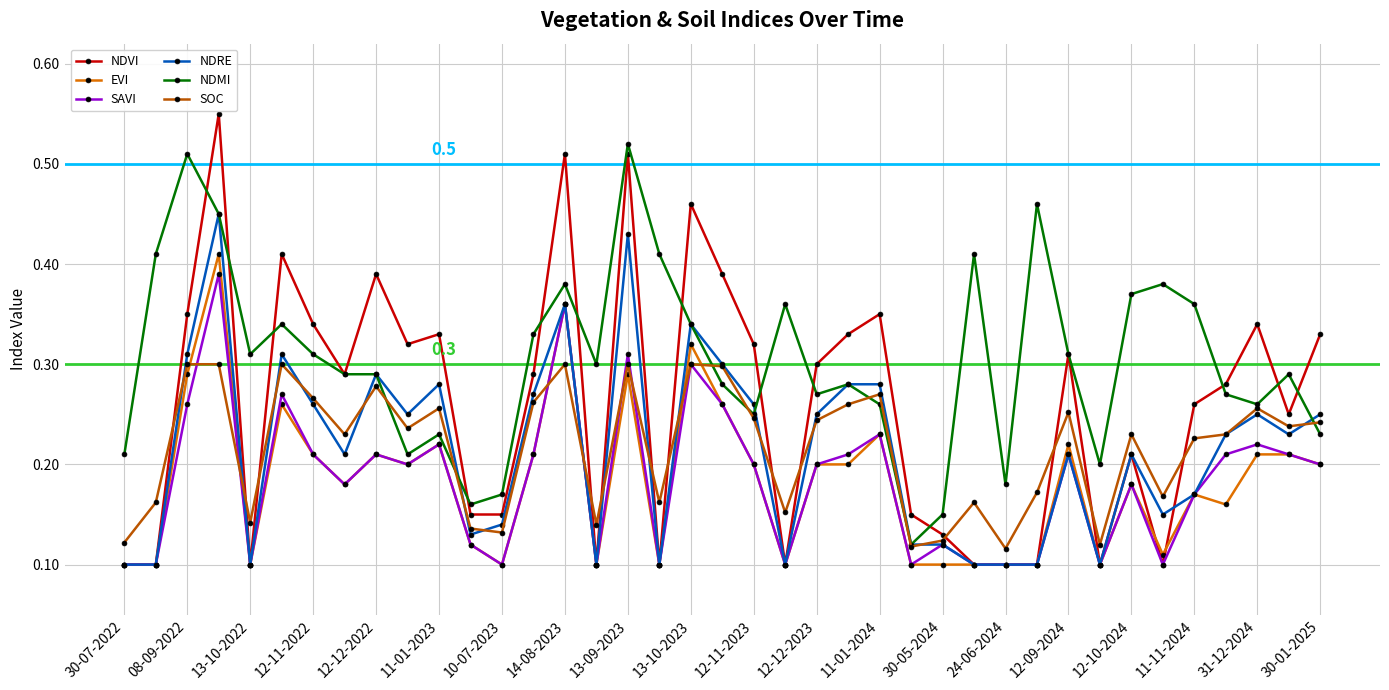

Which series has the largest total across all categories?

NDMI